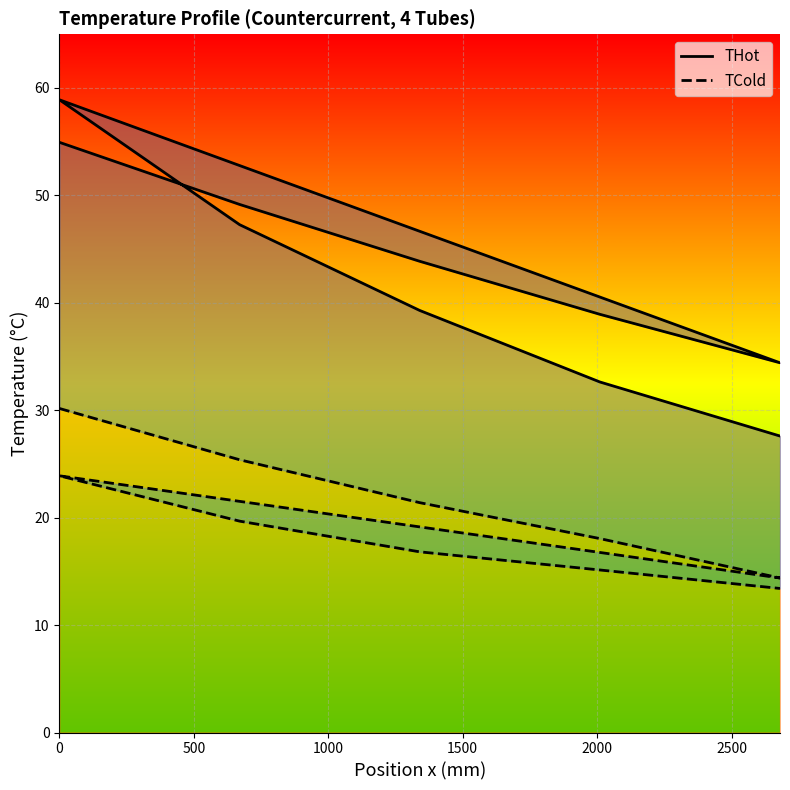

What position from the left is 1000?

3